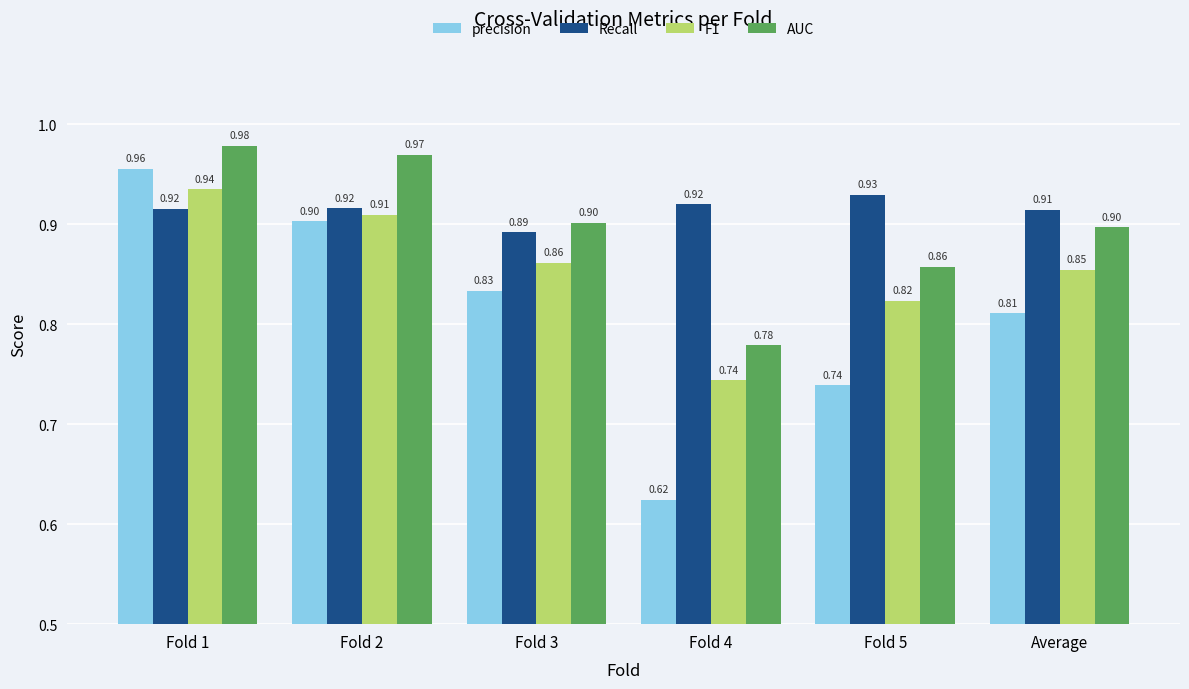

What are all the series names shown in the legend?

precision, Recall, F1, AUC